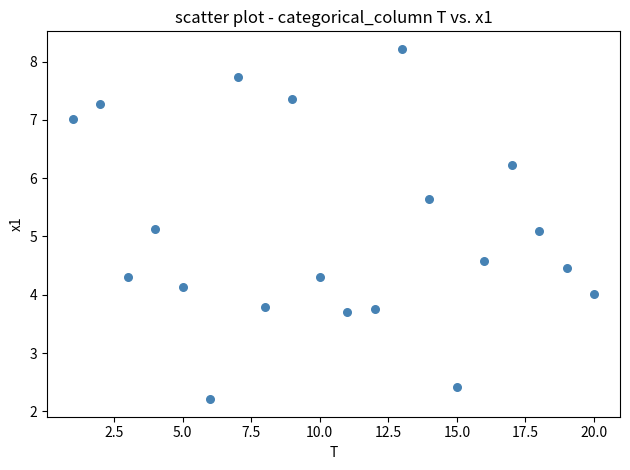

What is the range of X values (max minus min)?

19.0